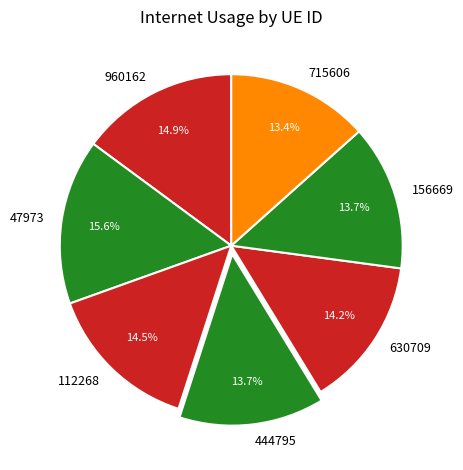

Do 960162 and 156669 together represent more than half of the pie?

No